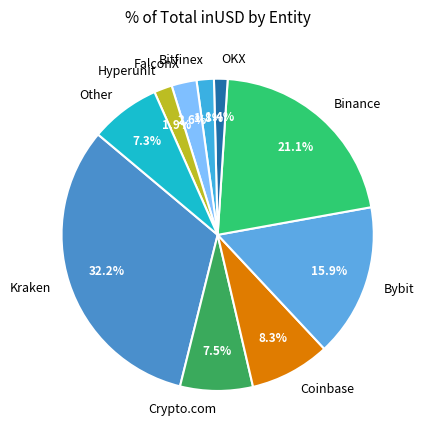

What portion of the pie excludes Other?

92.7%